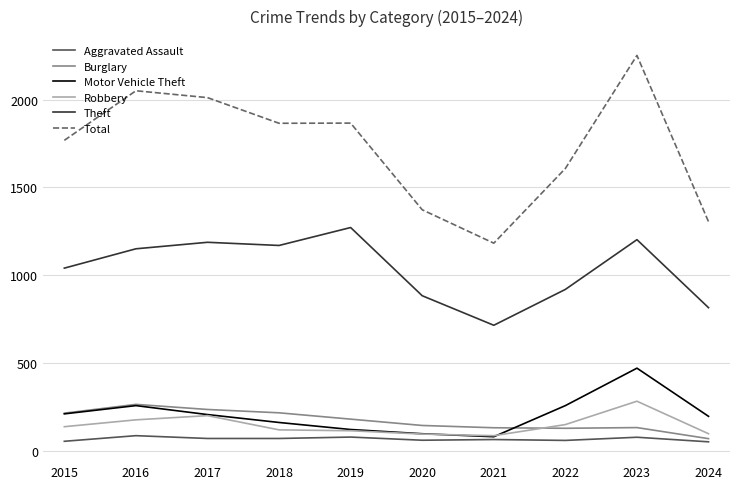

Read the Theft value at 2022, to the nearest 100.

900